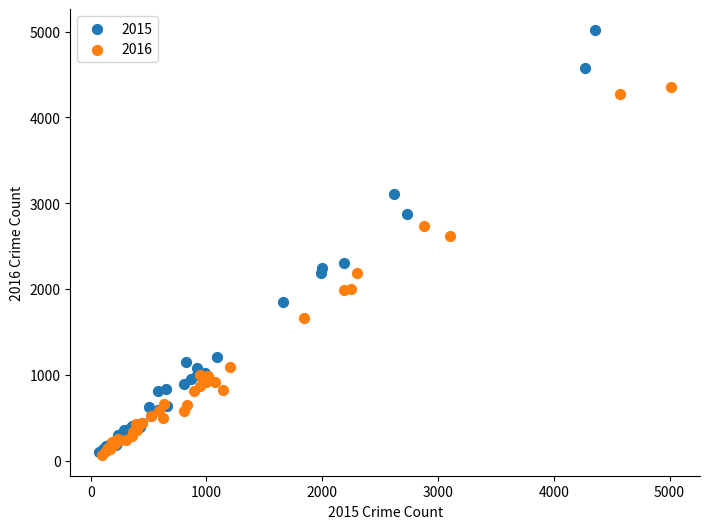

Which series has the largest Y range (max minus min)?

2015